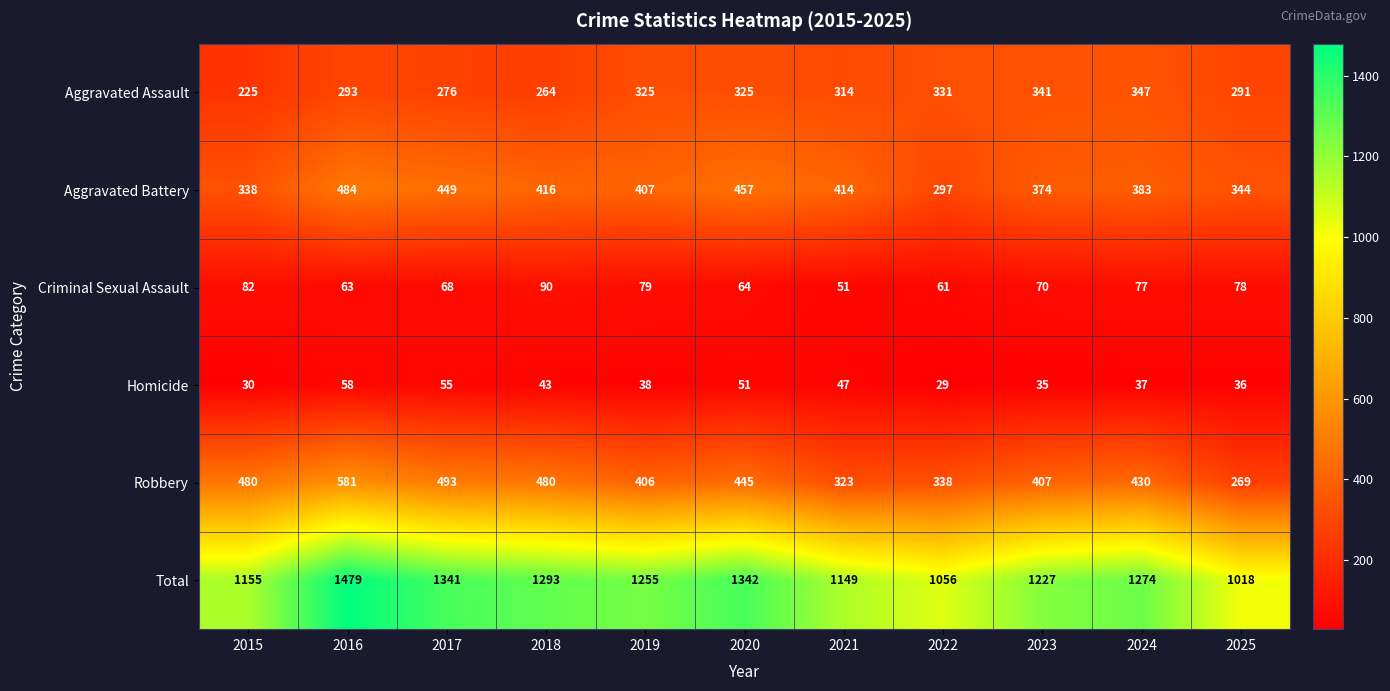

Rank the series at 2017 from highest to lowest value.

Total, Robbery, Aggravated Battery, Aggravated Assault, Criminal Sexual Assault, Homicide